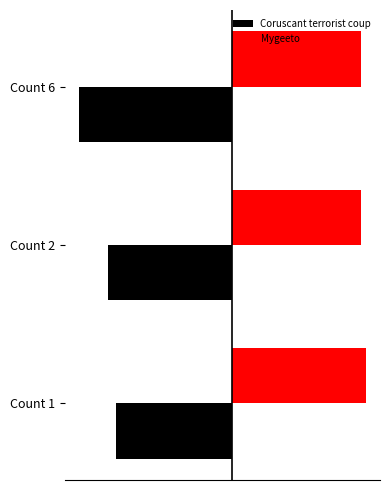

What are all the series names shown in the legend?

Coruscant terrorist coup, Mygeeto